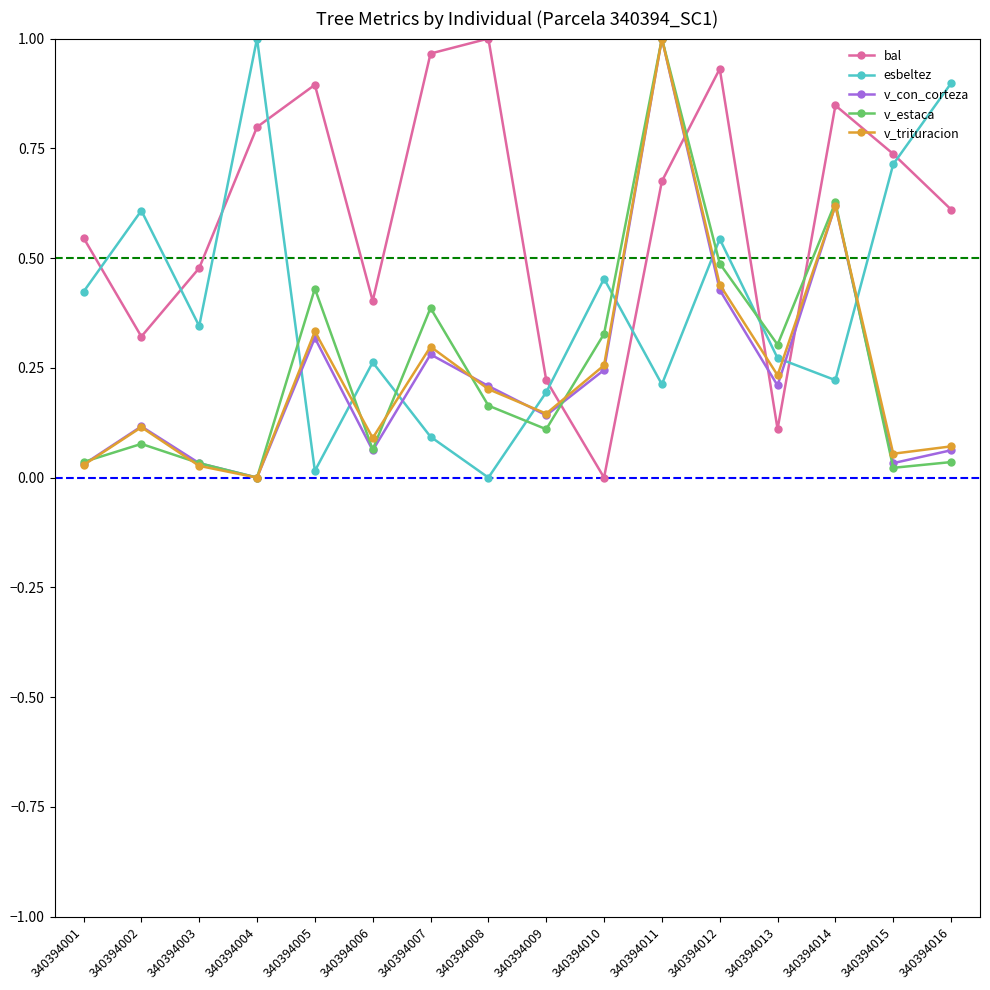

How many interior local peaks does the v_con_corteza series have?

5